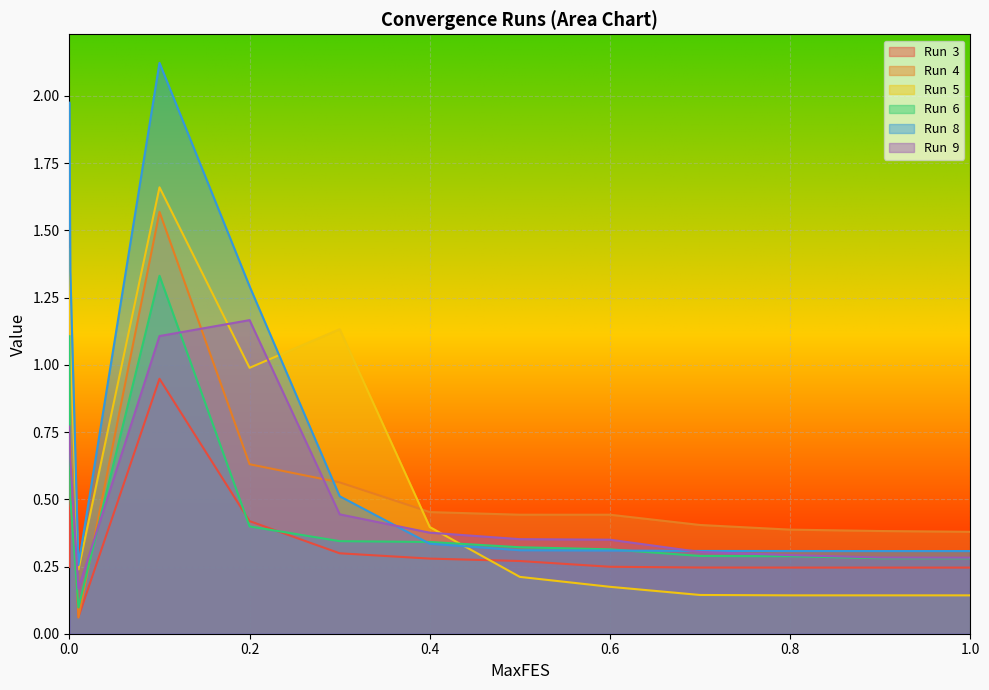

Where is Run  6 nearest to the value 0?

0.01